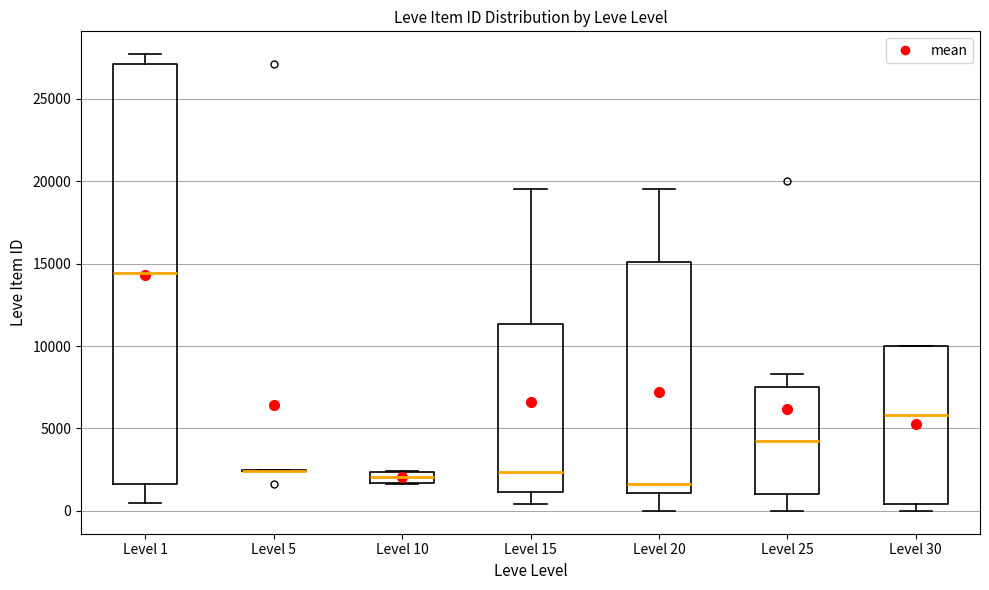

Which box is the tallest, from its lower edge to its upper edge?

Level 1